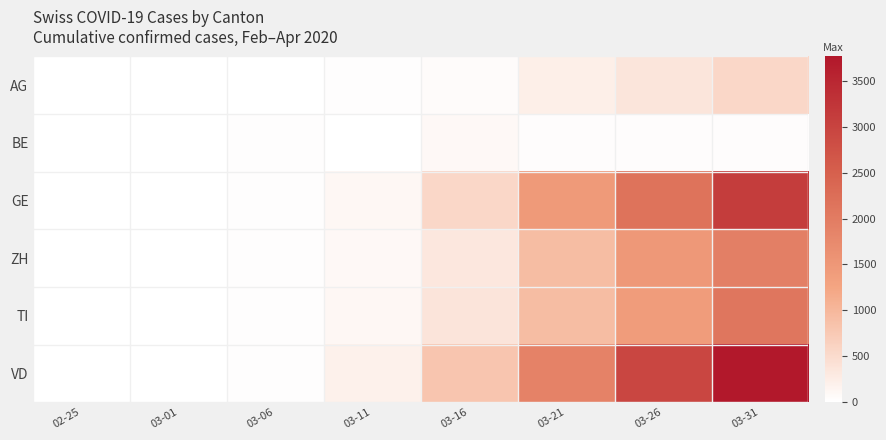

List the series in order of their peak value, highest first.

VD, GE, TI, ZH, AG, BE